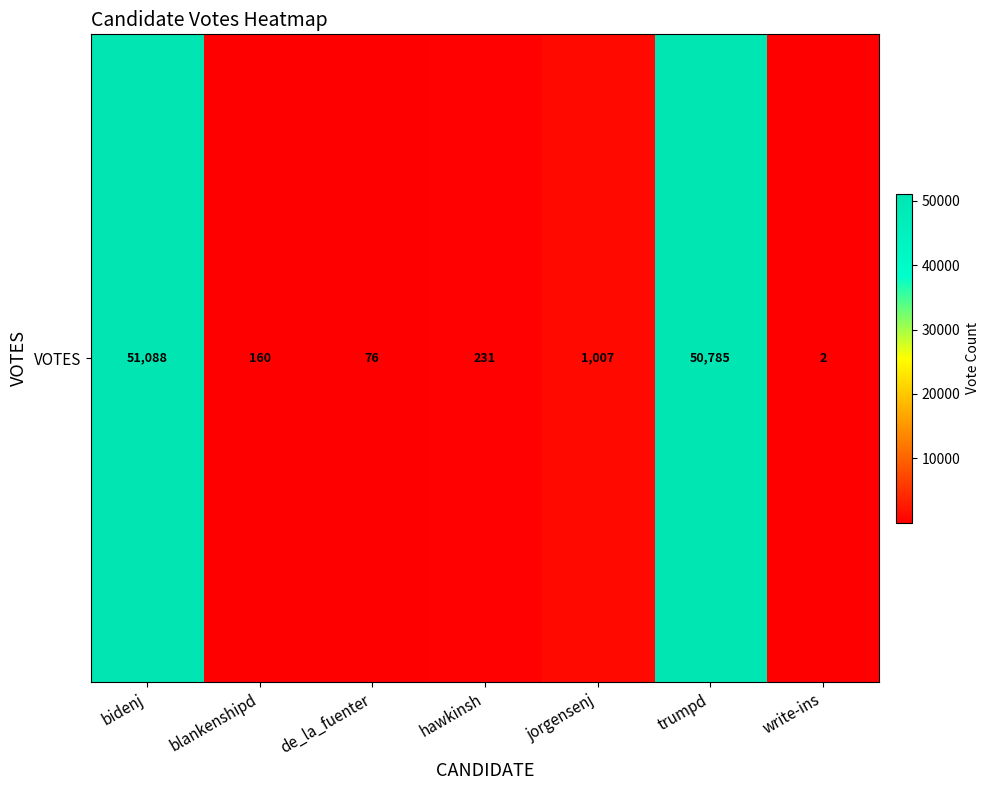

Count the number of categories in the chart.

7